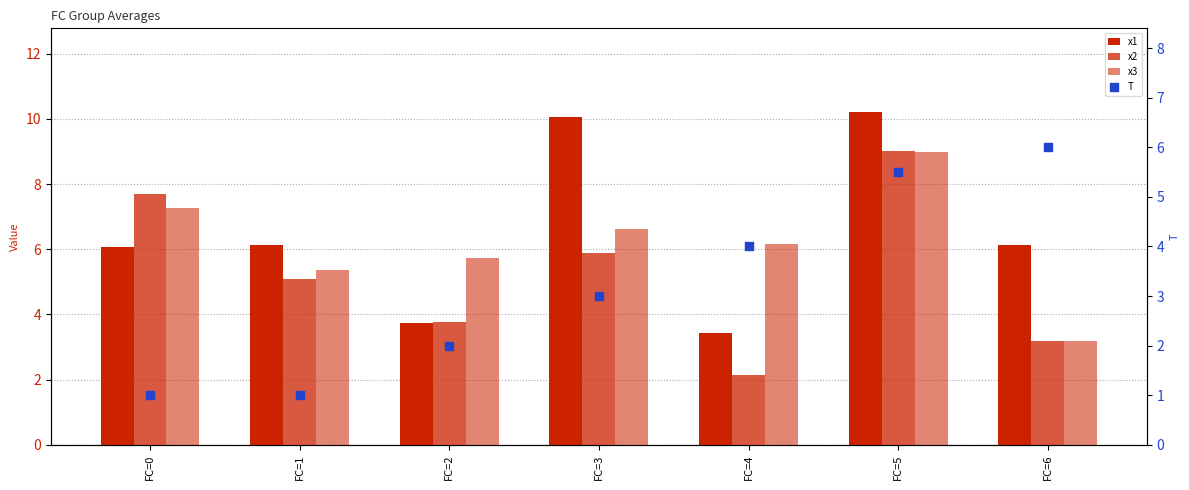

What are all the series names shown in the legend?

x1, x2, x3, T